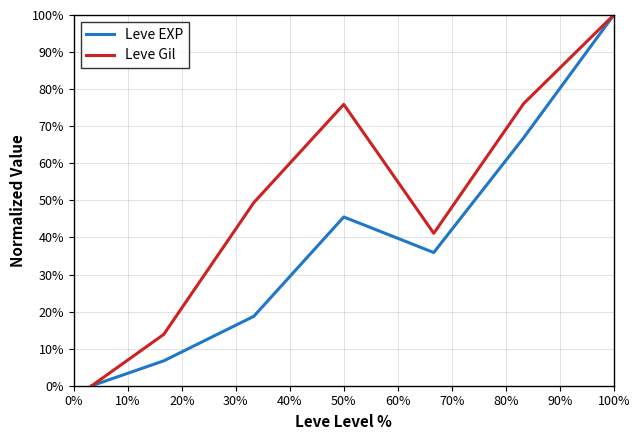

Which series has the largest total across all categories?

Leve Gil